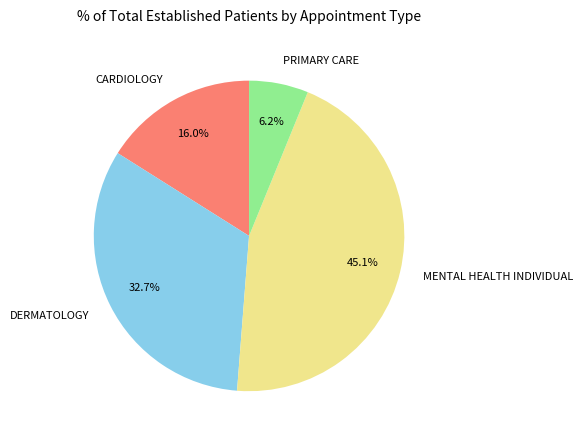

What is the largest slice in the pie chart?

MENTAL HEALTH INDIVIDUAL